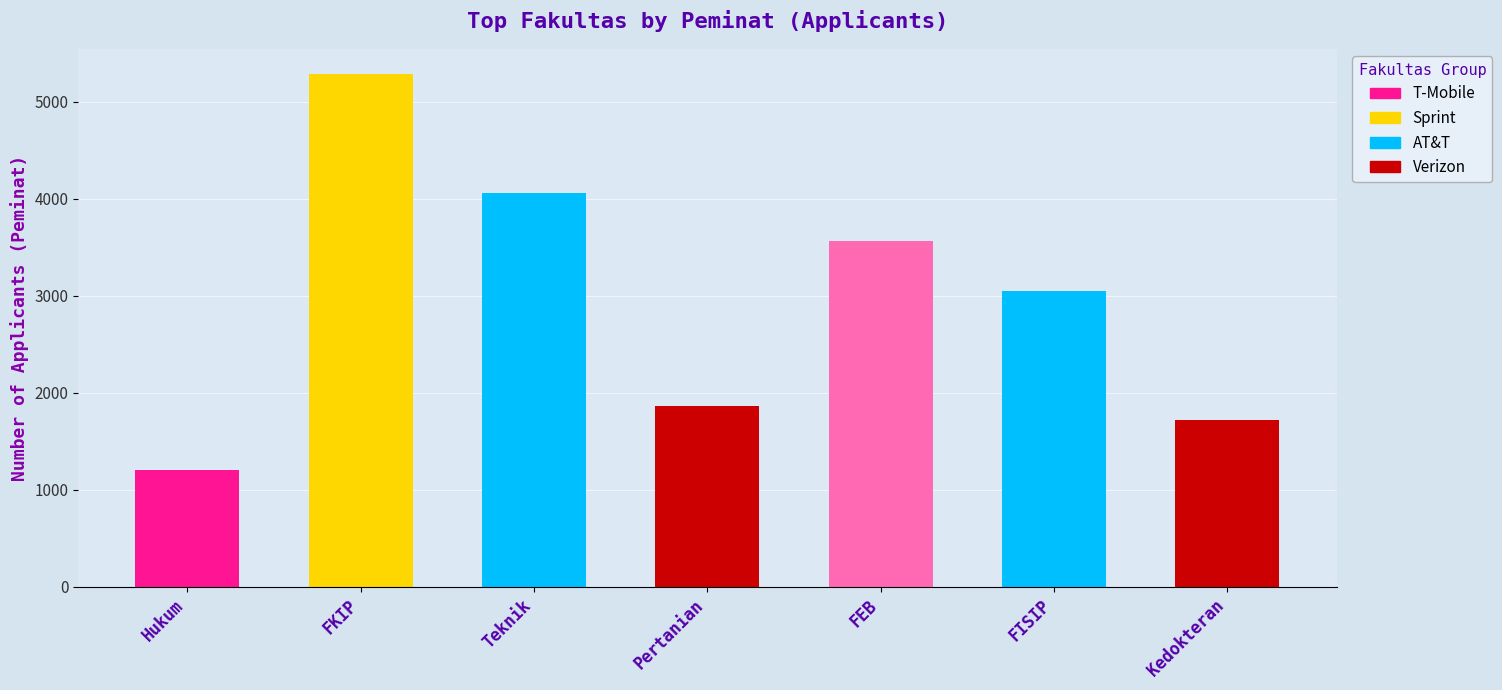

Which label corresponds to the largest value in the chart?

FKIP